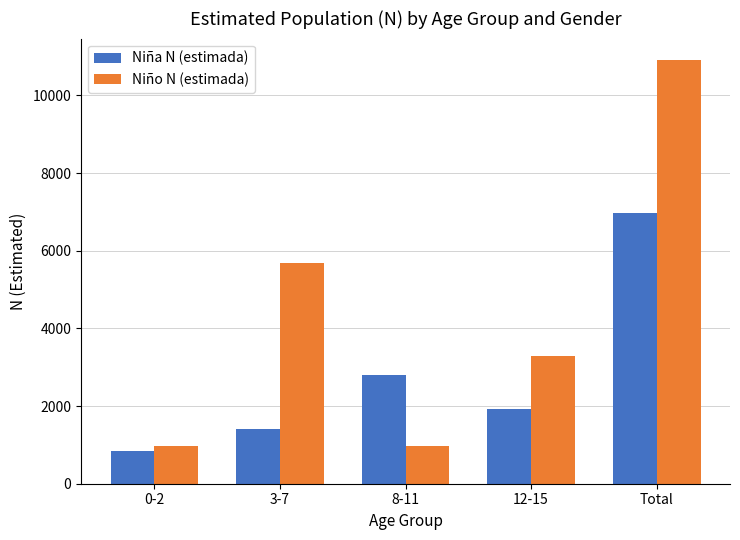

What is the label of the 5th bar from the right?

0-2